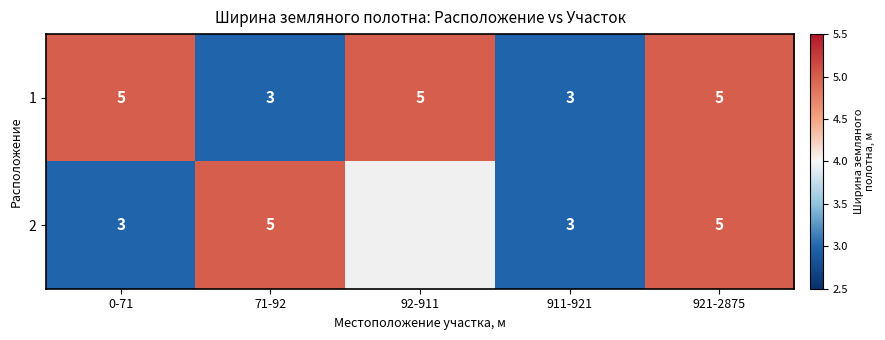

How many series are shown in this chart?

2